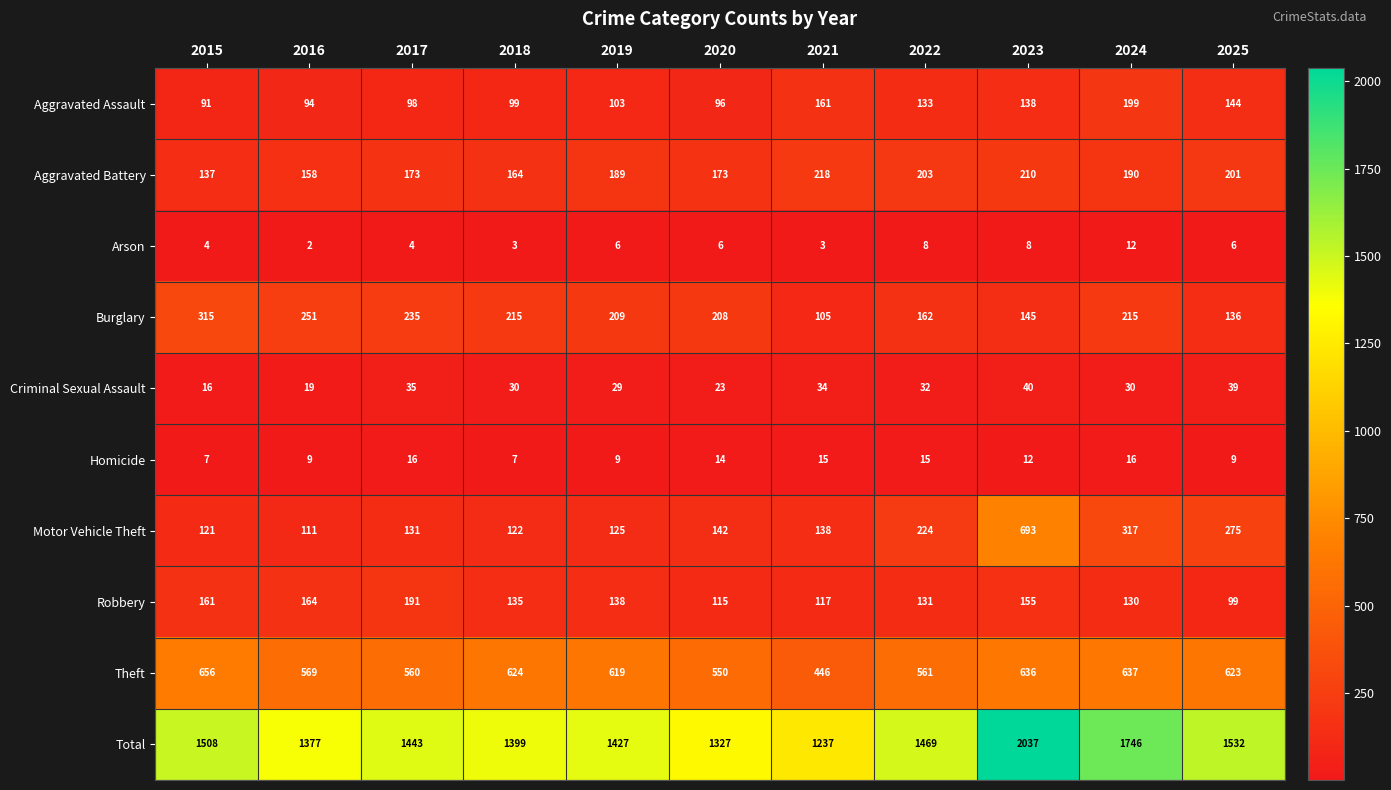

What is the maximum value for Motor Vehicle Theft?

693